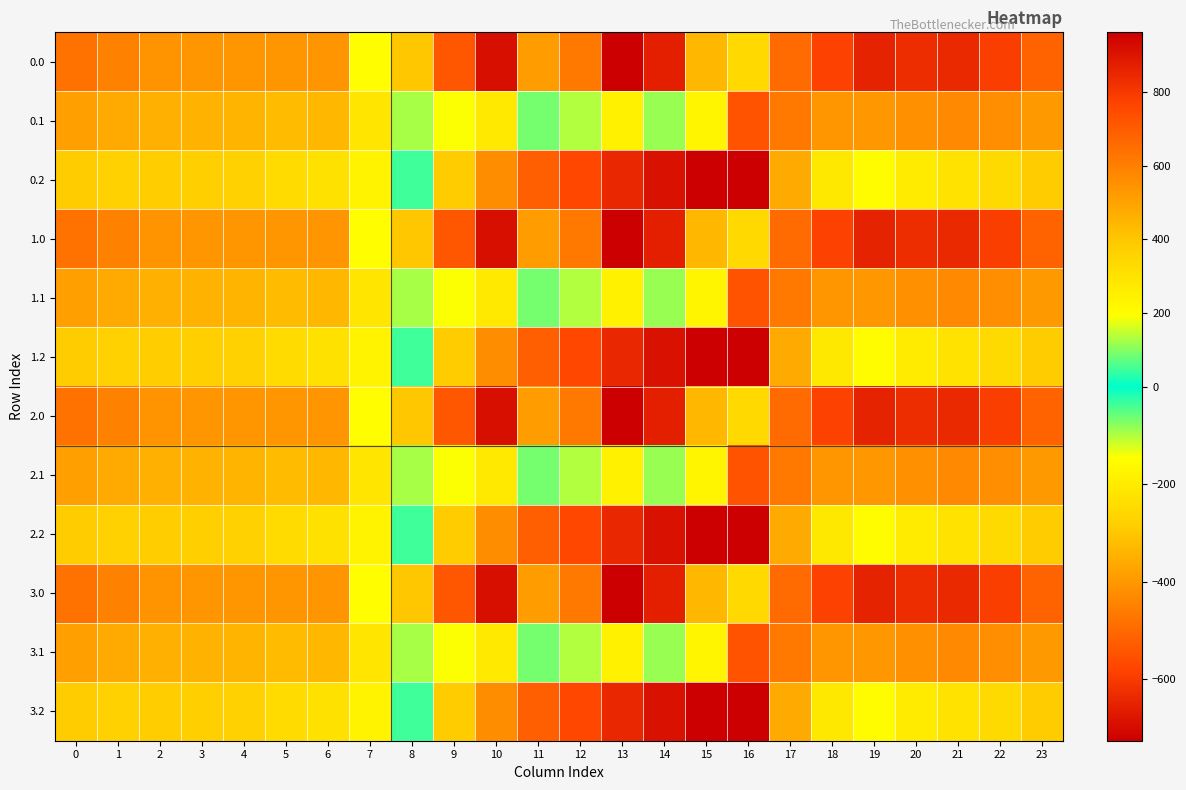

How many distinct data groups are displayed?

12